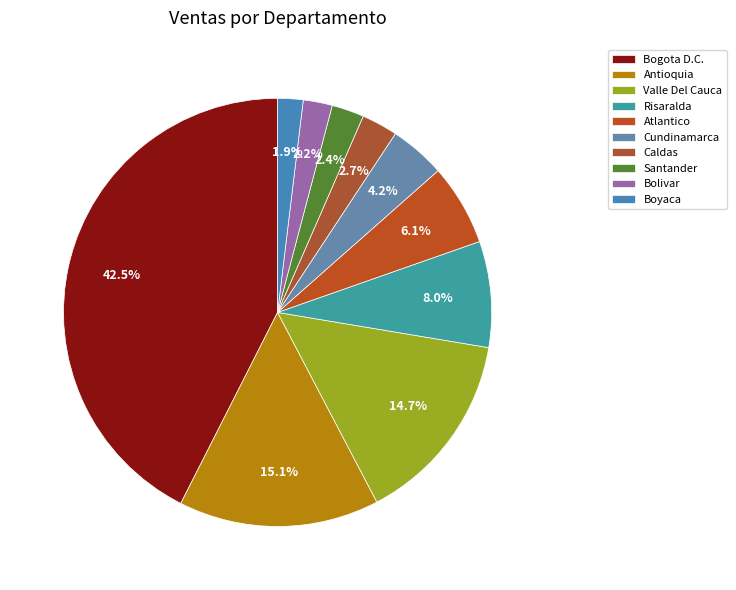

What percentage is the Bolivar slice, to the nearest percent?

2%